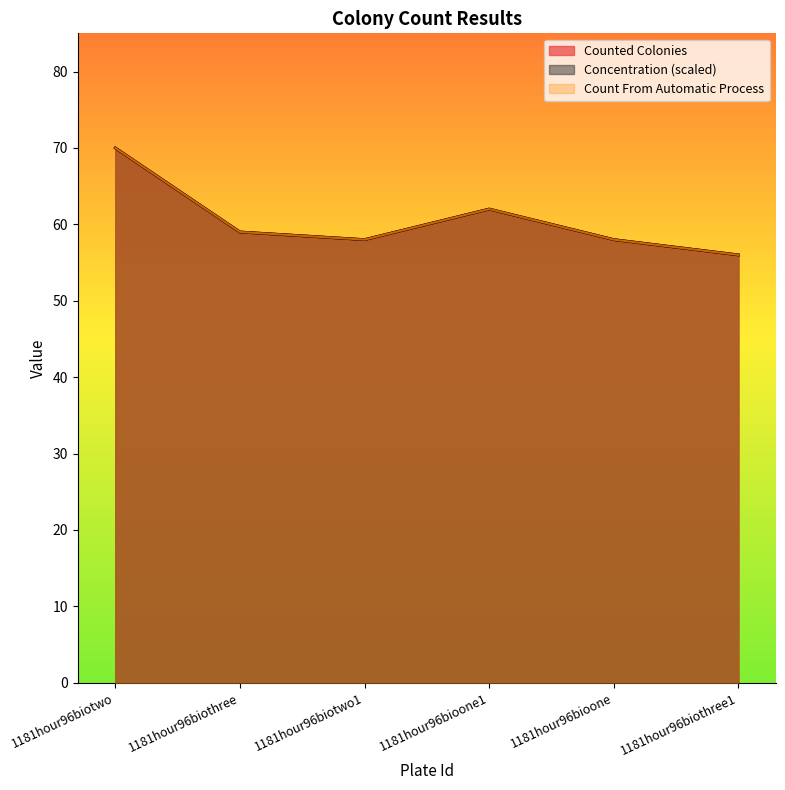

The value of Concentration at 1181hour96bioone is 78.4. True or false?

False